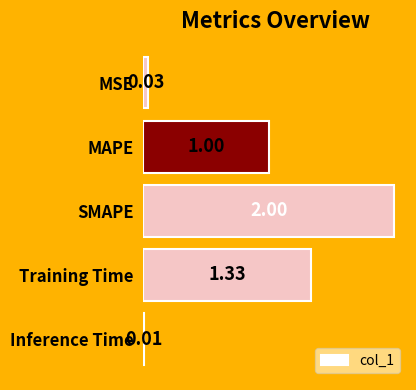

What is the sum of all values?

4.4